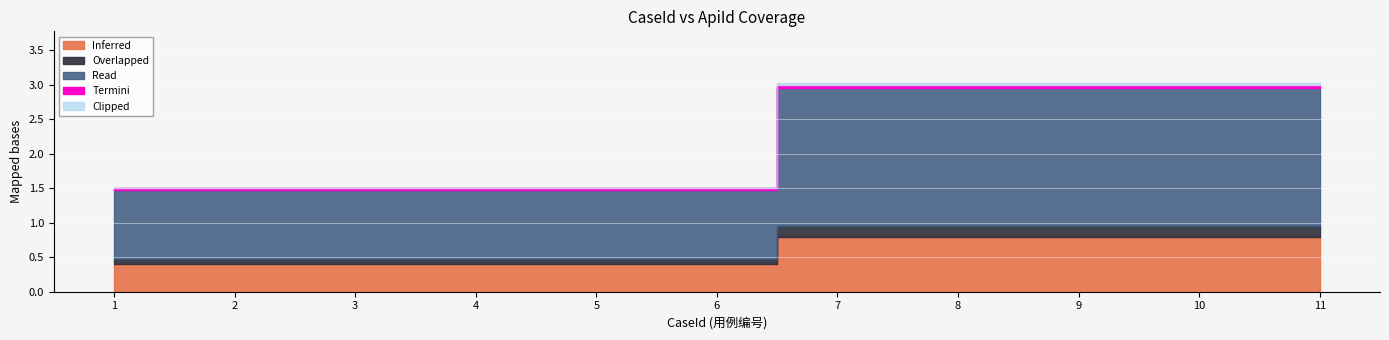

How many categories are shown in the chart?

11